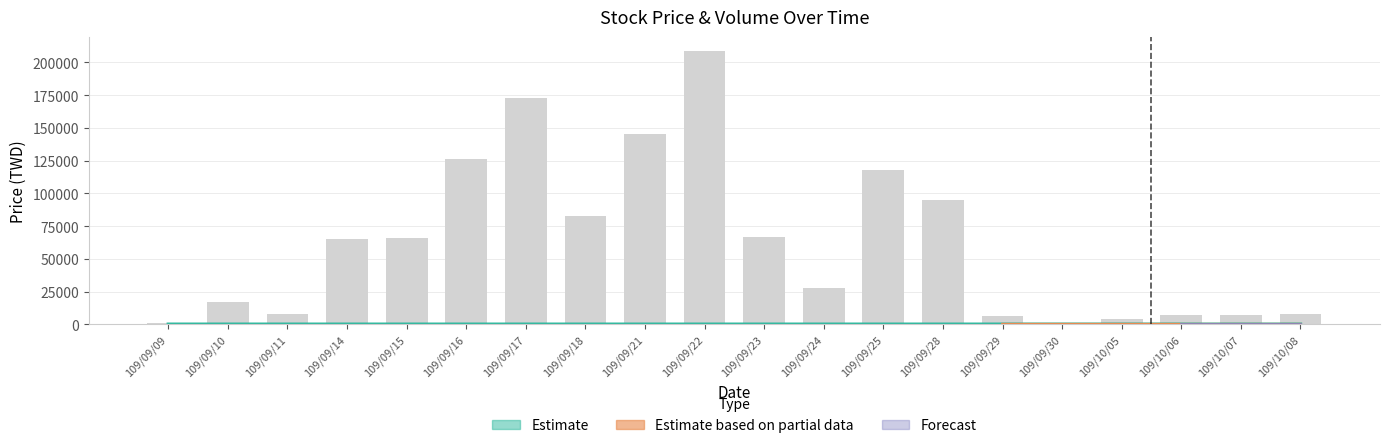

Which has a higher value, 109/10/06 or 109/09/10?

109/09/10